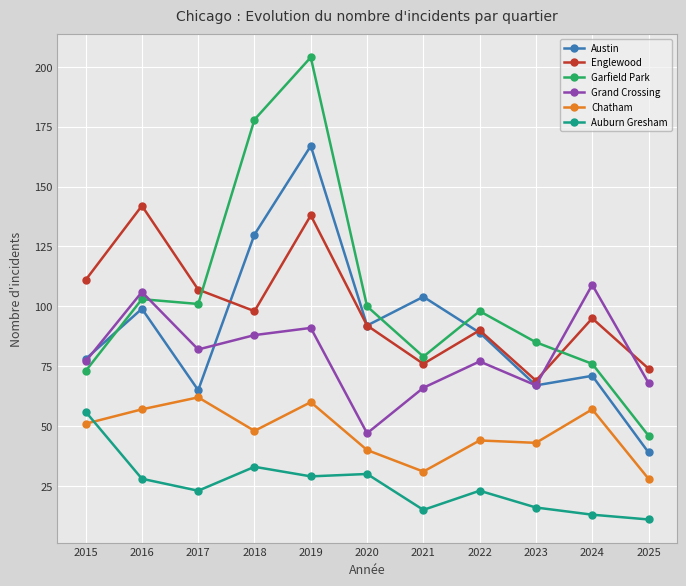

How many series are shown in this chart?

6